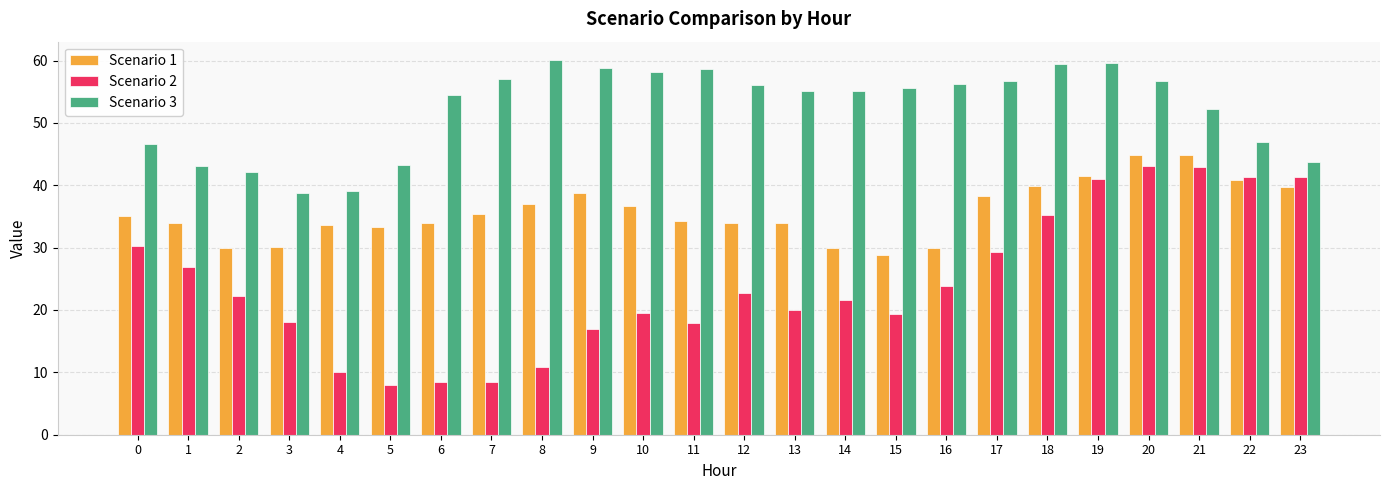

What is the total value across all series at 5?

84.6